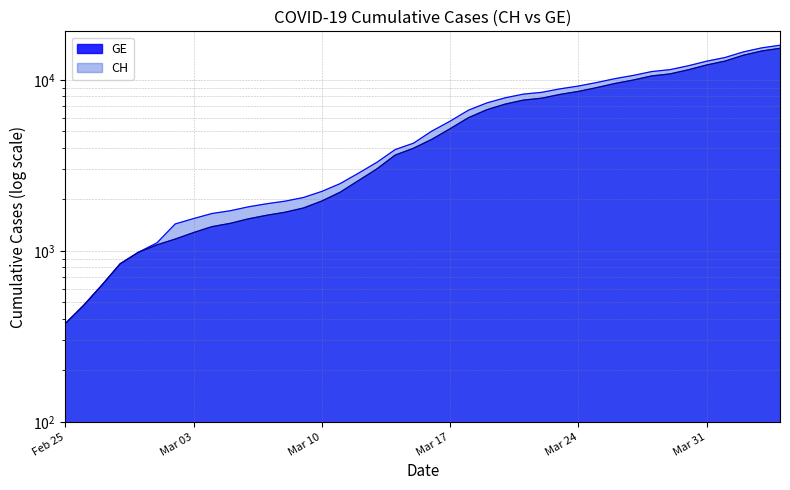

Is it true that CH equals 15375 at 2020-04-03?

True